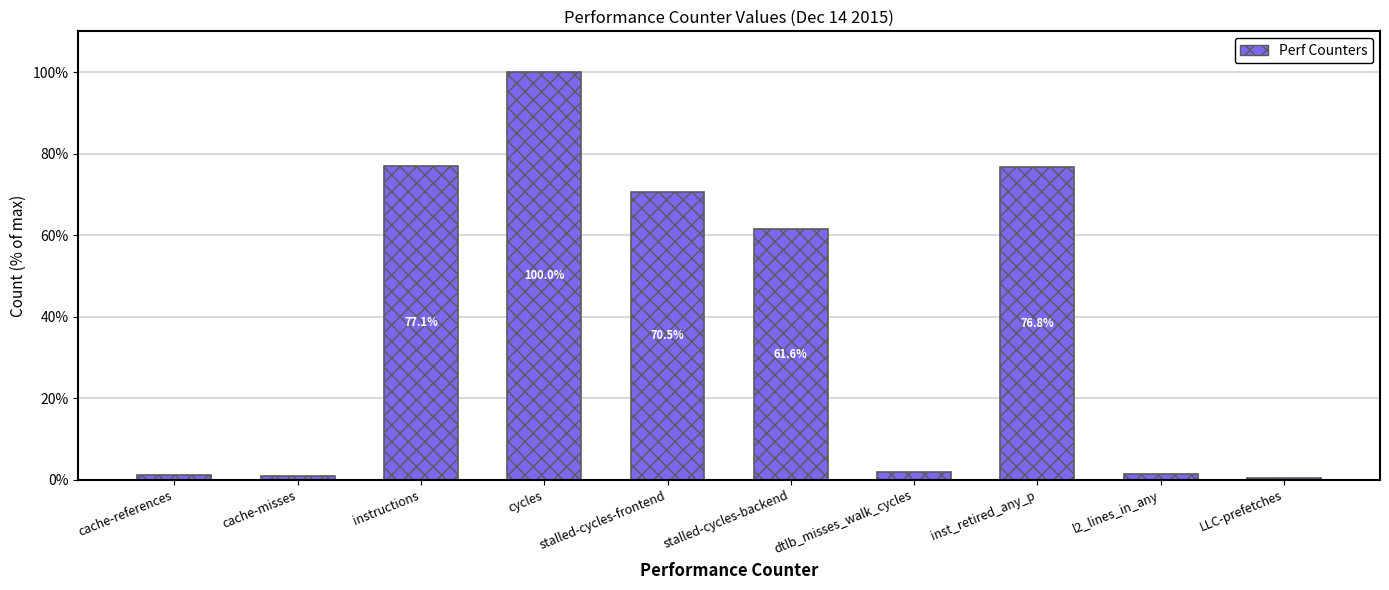

Rank the categories by value from highest to lowest.

cycles, instructions, inst_retired_any_p, stalled-cycles-frontend, stalled-cycles-backend, dtlb_misses_walk_cycles, l2_lines_in_any, cache-references, cache-misses, LLC-prefetches